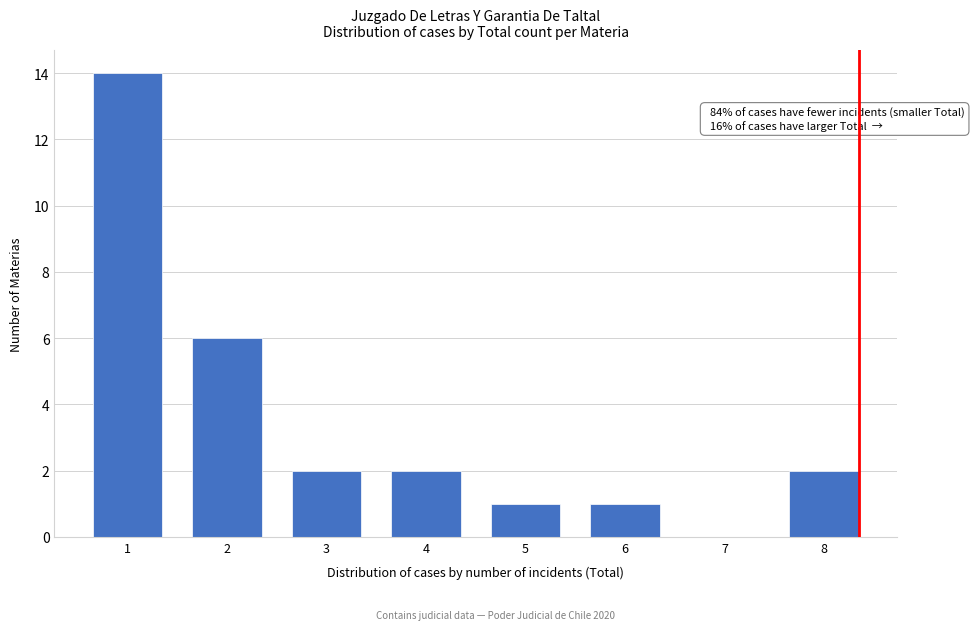

Reading right to left, extract all data points from this chart.

8=2	7=0	6=1	5=1	4=2	3=2	2=6	1=14